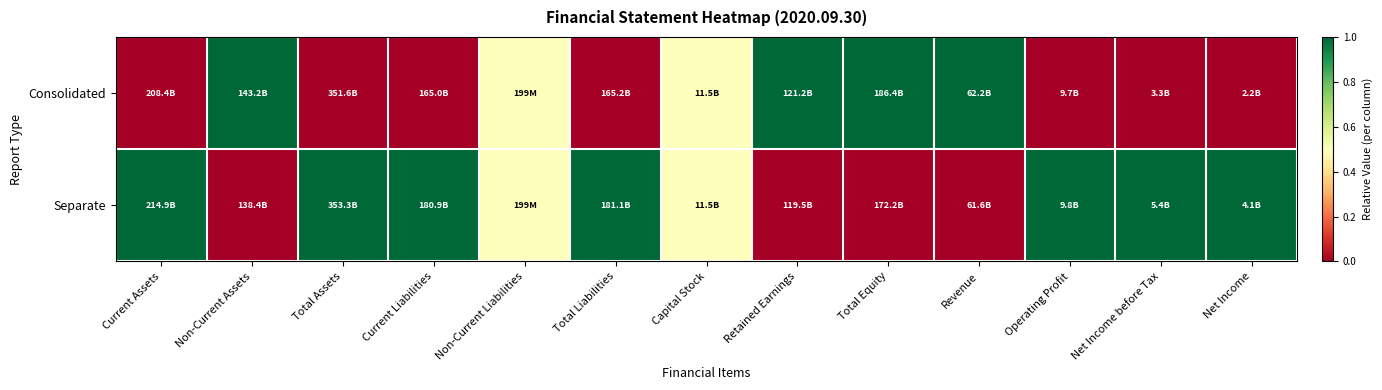

Reading left to right, list all the values displayed in this chart.

Consolidated: Current Assets=0.0	Non-Current Assets=1.0	Total Assets=0.0	Current Liabilities=0.0	Non-Current Liabilities=0.5	Total Liabilities=0.0	Capital Stock=0.5	Retained Earnings=1.0	Total Equity=1.0	Revenue=1.0	Operating Profit=0.0	Net Income before Tax=0.0	Net Income=0.0
Separate: Current Assets=1.0	Non-Current Assets=0.0	Total Assets=1.0	Current Liabilities=1.0	Non-Current Liabilities=0.5	Total Liabilities=1.0	Capital Stock=0.5	Retained Earnings=0.0	Total Equity=0.0	Revenue=0.0	Operating Profit=1.0	Net Income before Tax=1.0	Net Income=1.0